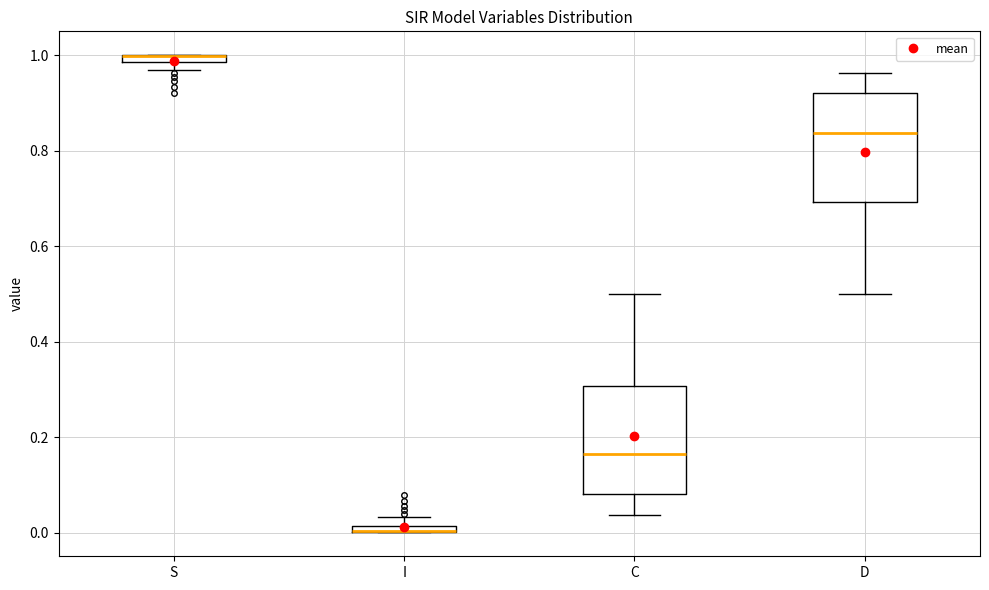

Where does the median line of the box for C sit on the y-axis? The values are not printed on the chart, so give them approximately, as read against the axis.

0.16